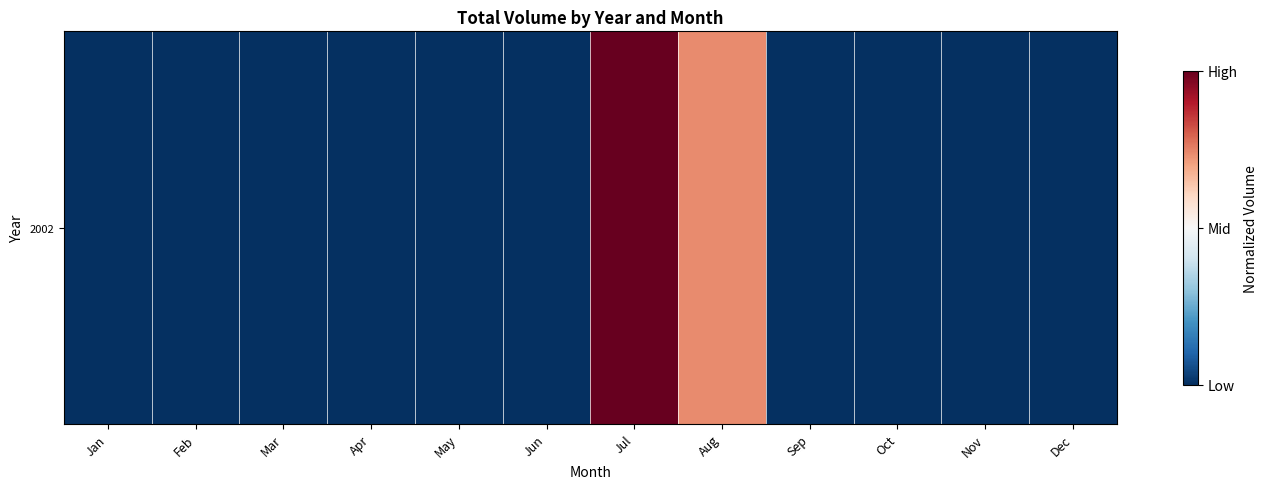

What is the sum of all values?

1.7